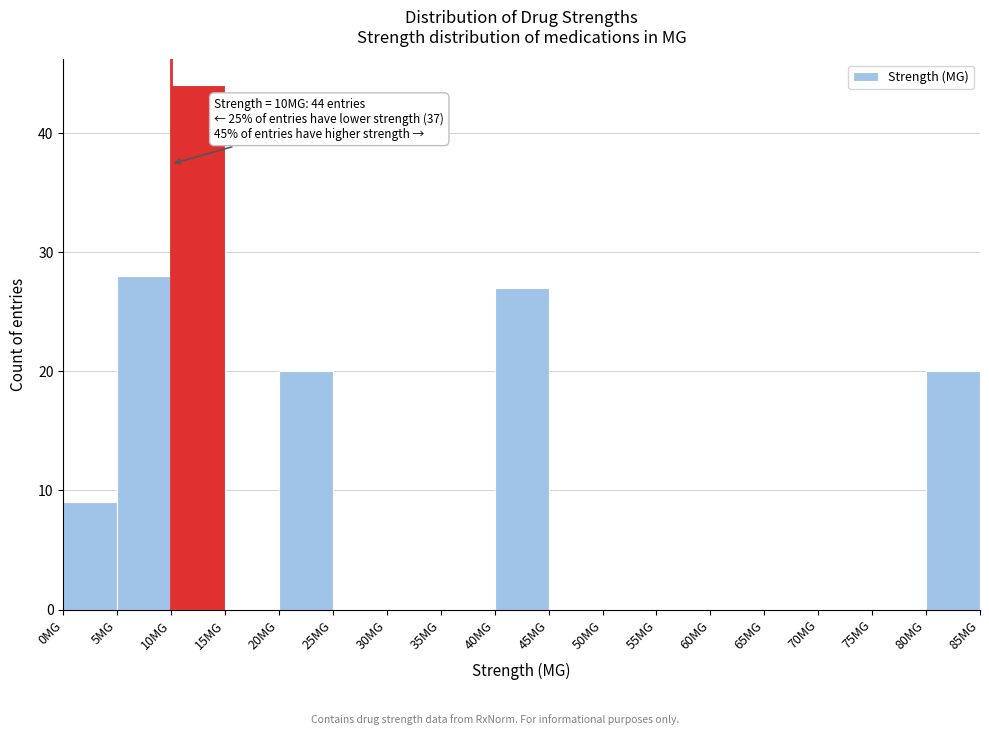

Over which range of the x-axis is the bar tallest?

10 to 15